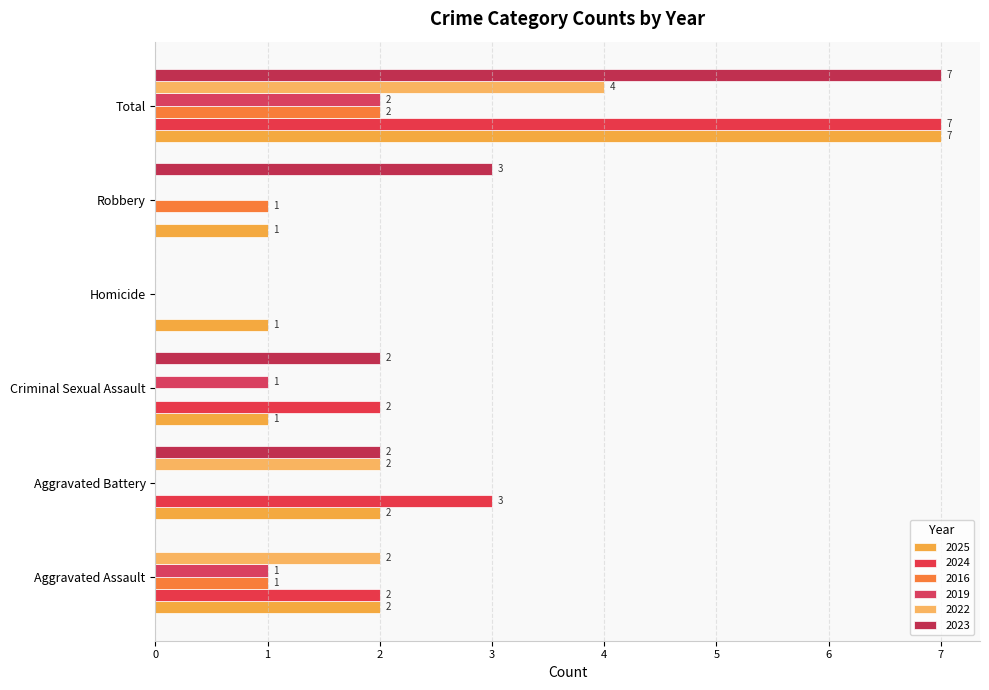

How many positive values does the 2023 series have?

4